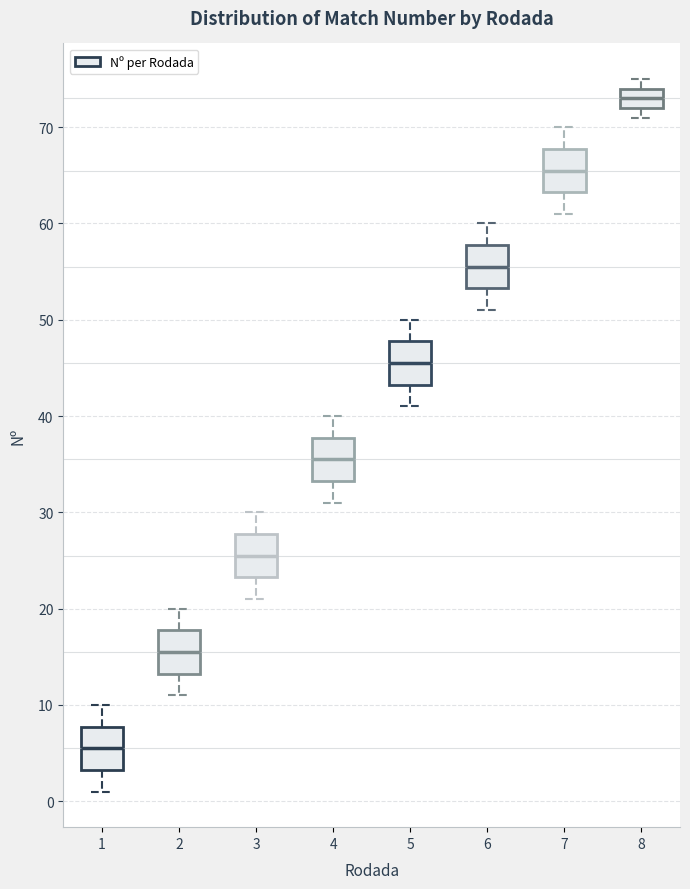

Where is the lower edge of the box at x = 6 on the y-axis? The values are not printed on the chart, so give them approximately, as read against the axis.

53